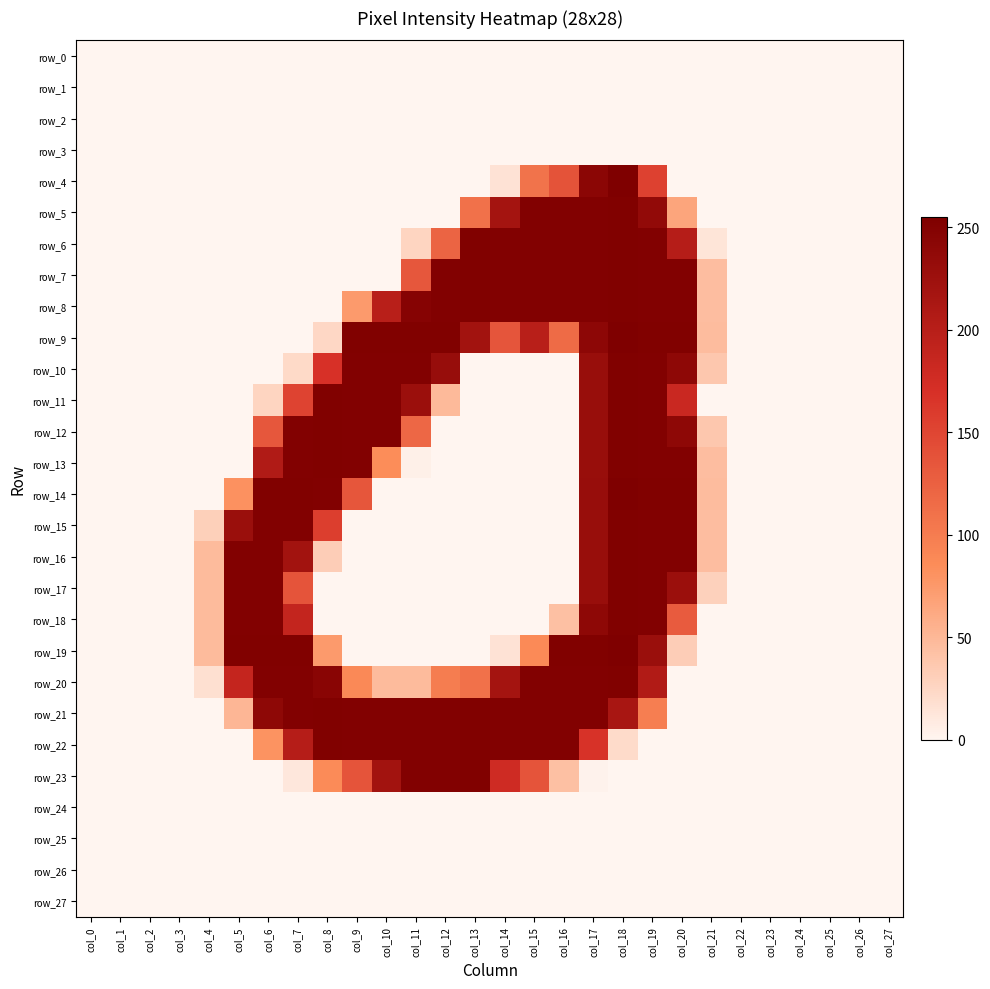

How many data points does each series have?

28